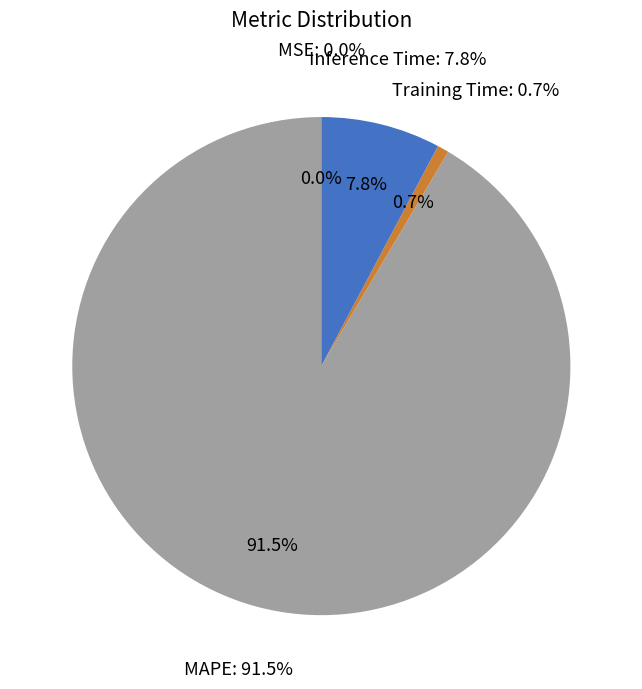

To the nearest percent, what portion does MAPE represent?

91%